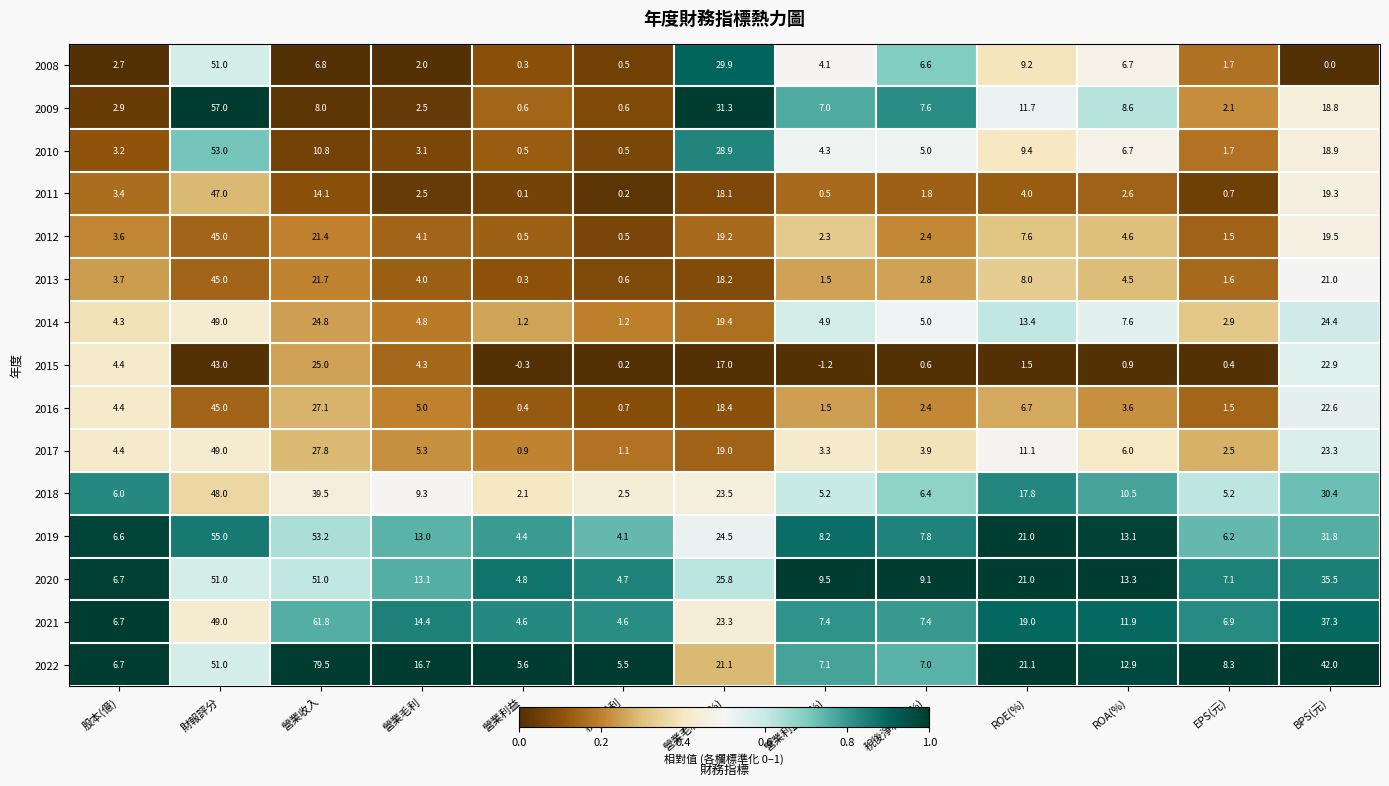

List the labels in order of 2015 value, smallest first.

營業利益率(%), 營業利益, 稅後淨利, EPS(元), 稅後淨利率(%), ROA(%), ROE(%), 營業毛利, 股本(億), 營業毛利率(%), BPS(元), 營業收入, 財報評分